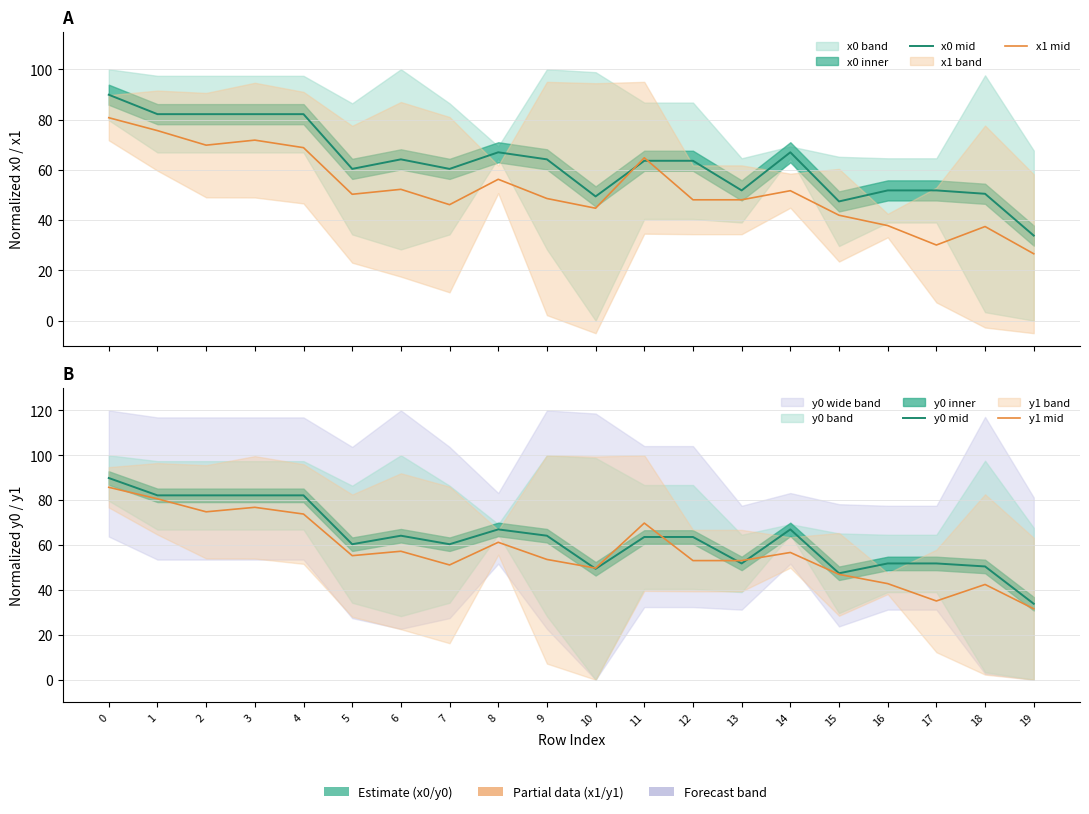

Reading left to right, extract all data points from this chart.

x0 mid: 89.9	82.1	82.1	82.1	82.1	60.4	64.2	60.4	67.0	64.2	49.4	63.6	63.6	51.8	67.0	47.4	51.8	51.8	50.5	33.8
x1 mid: 80.7	75.6	69.8	71.8	68.8	50.3	52.2	46.1	56.2	48.6	44.7	64.8	48.1	48.1	51.7	41.9	37.8	30.1	37.4	26.6
y0 mid: 89.9	82.1	82.1	82.1	82.1	60.4	64.2	60.4	67.0	64.2	49.4	63.6	63.6	51.8	67.0	47.4	51.8	51.8	50.5	33.8
y1 mid: 85.7	80.6	74.8	76.8	73.8	55.3	57.2	51.1	61.2	53.6	49.7	69.8	53.1	53.1	56.7	46.9	42.8	35.1	42.4	31.6